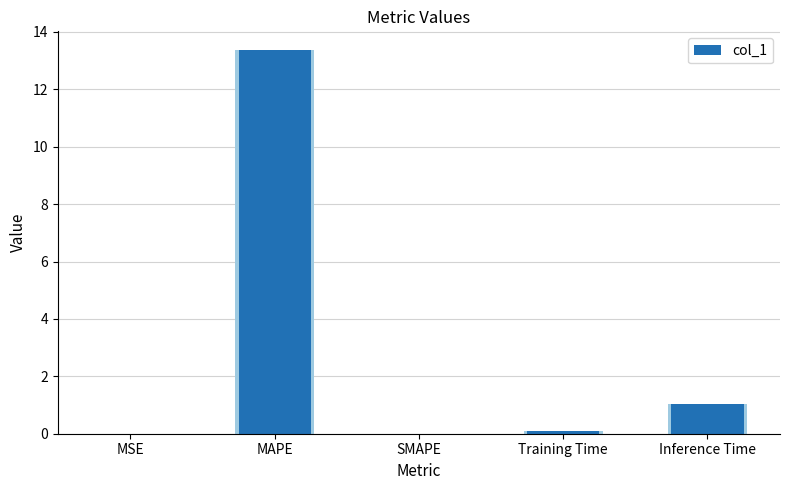

What is the value of the 4th bar from the left?

0.1